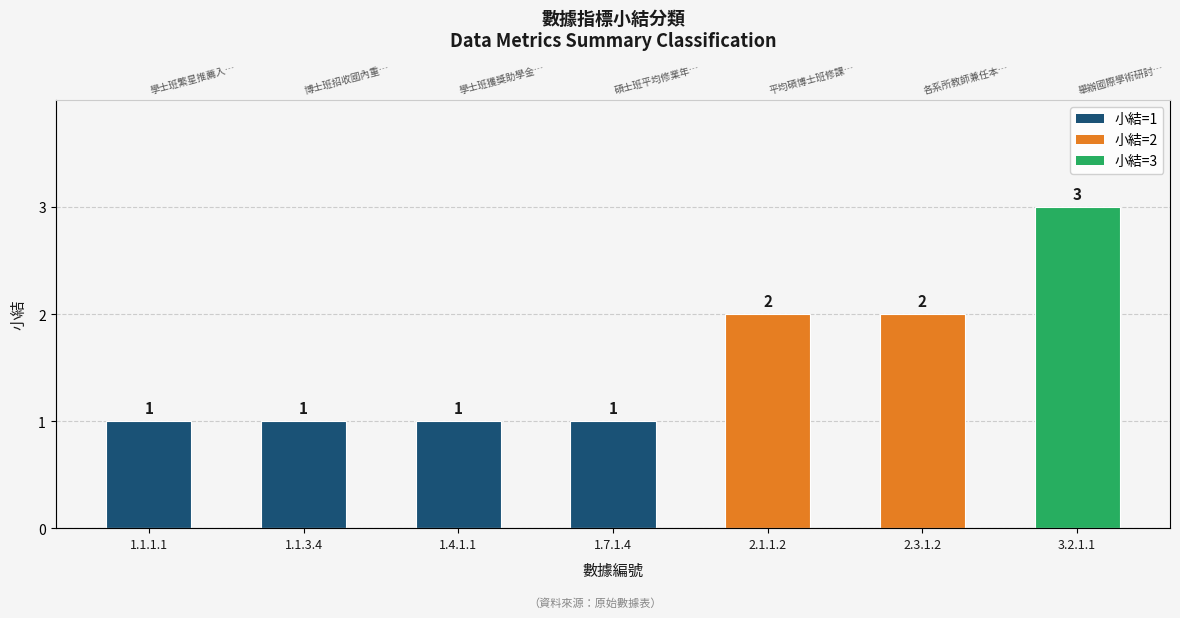

What is the average value?

2